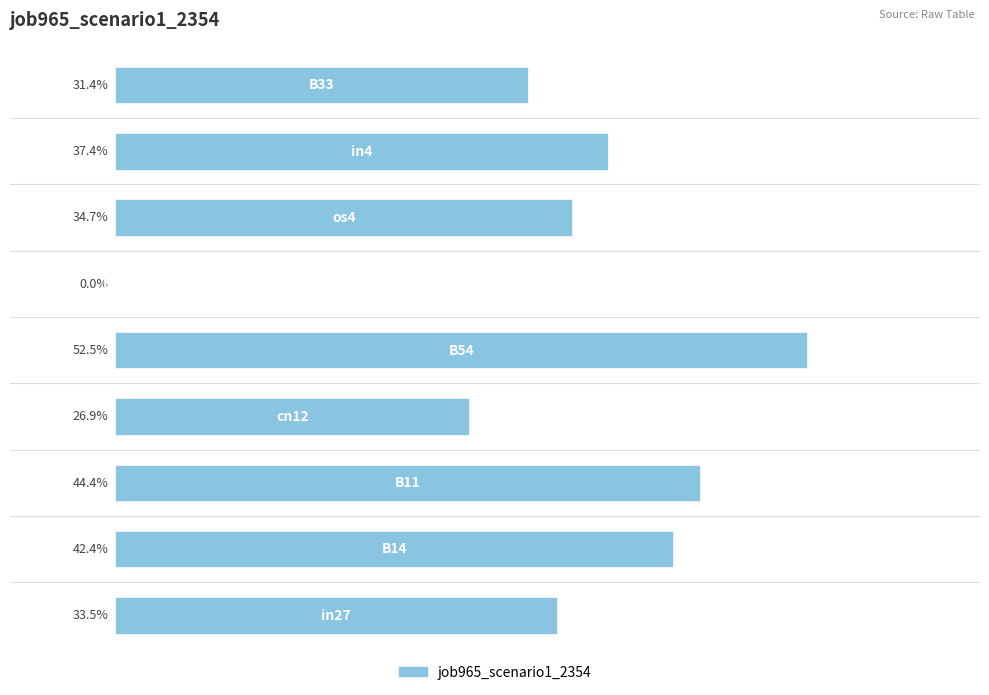

List the labels in order of value, largest first.

4, 2, 1, 7, 6, 0, 8, 3, 5